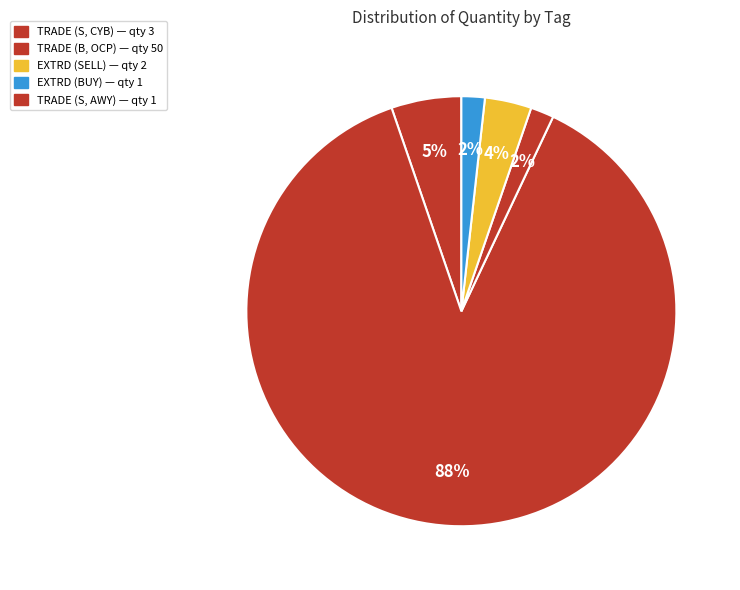

How many segments does this pie chart have?

5